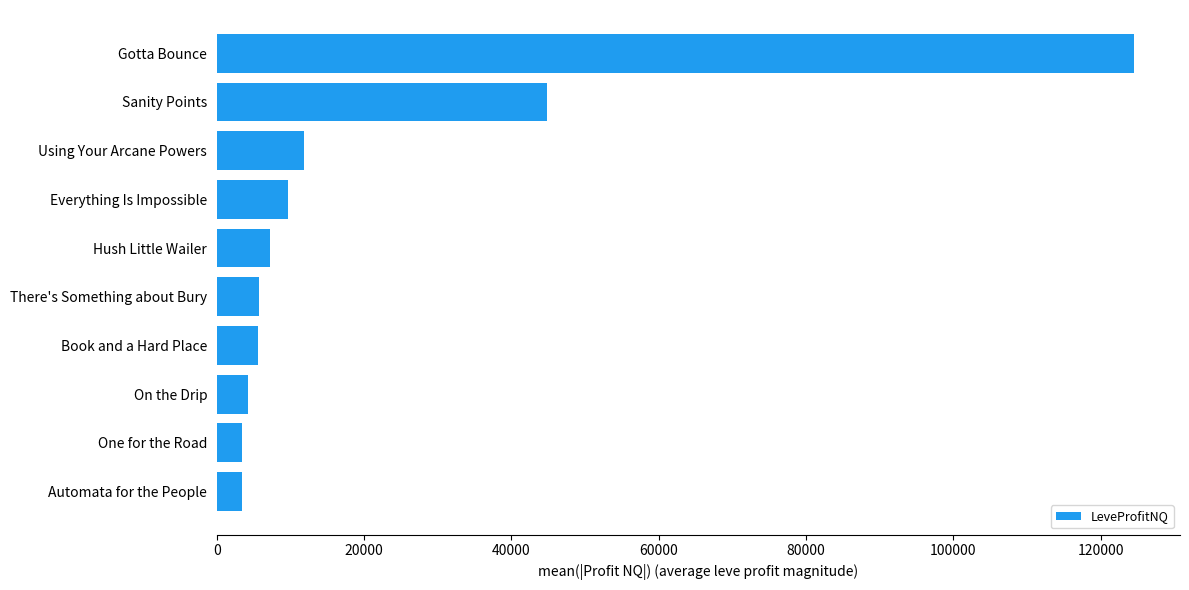

What is the difference between the second highest and minimum values?

41458.5